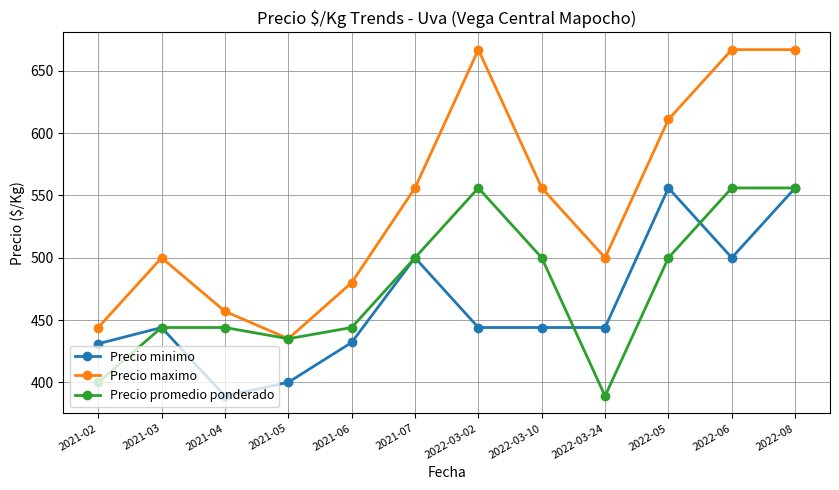

True or false: Precio maximo and Precio minimo cross at least once.

False